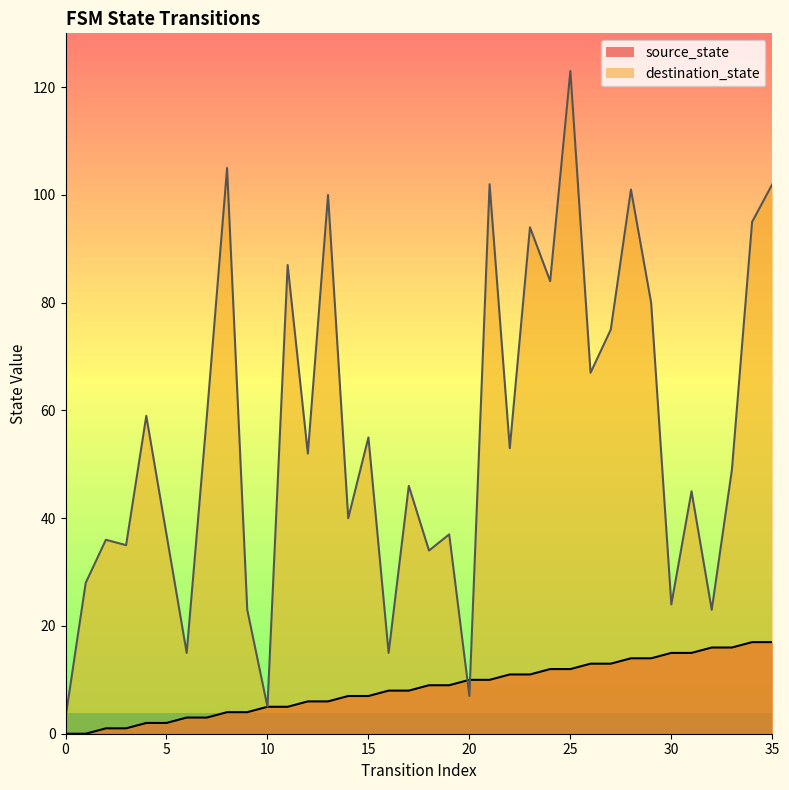

Rank the series at 11 from lowest to highest value.

source_state, destination_state